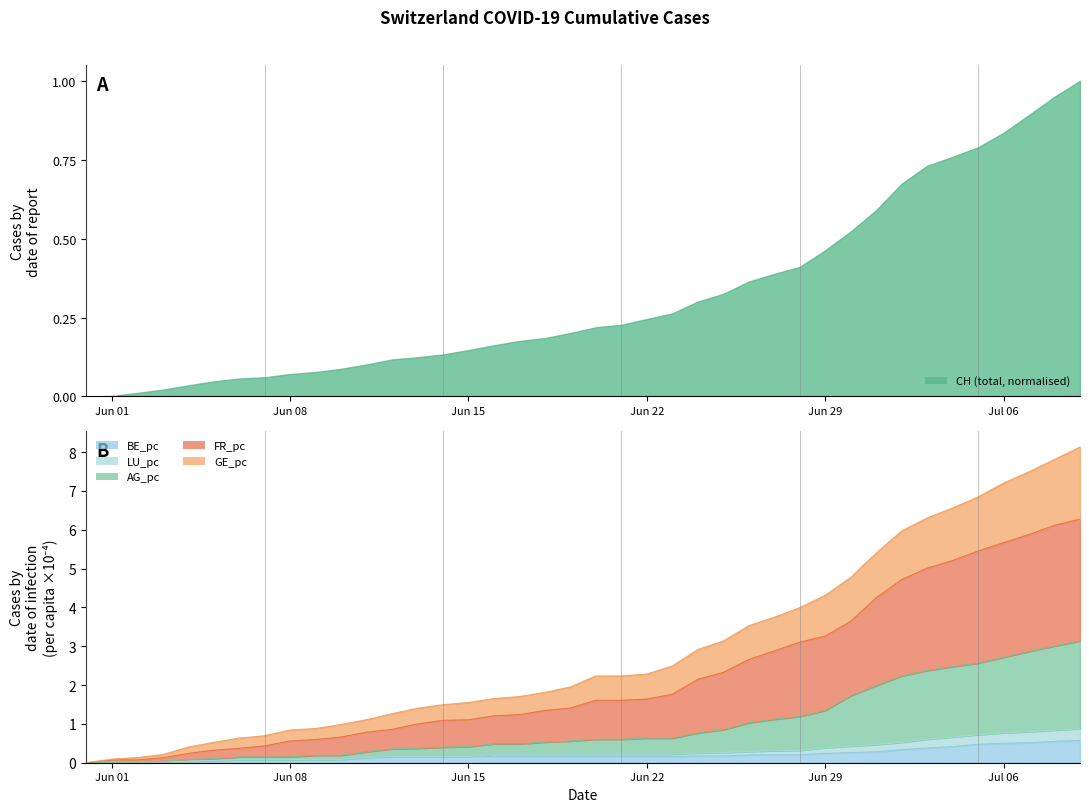

How many lines are shown in the chart?

5